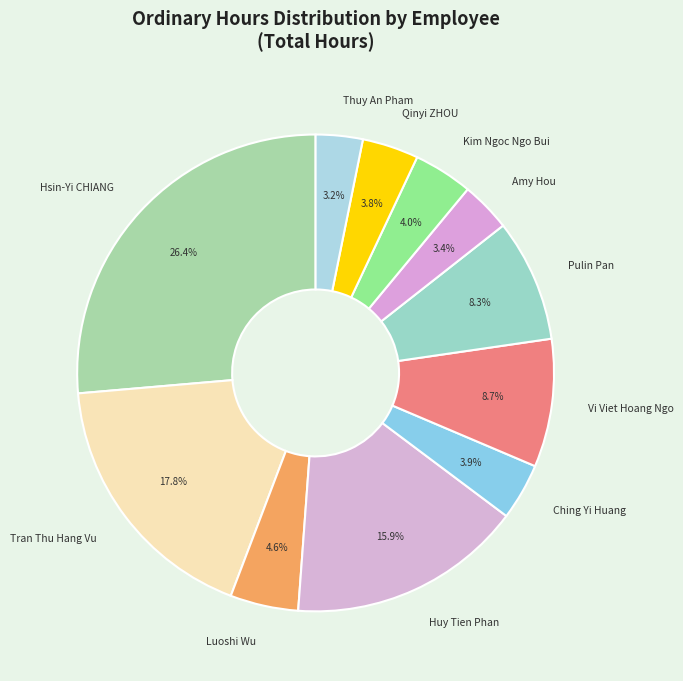

Does any single category account for the majority?

No